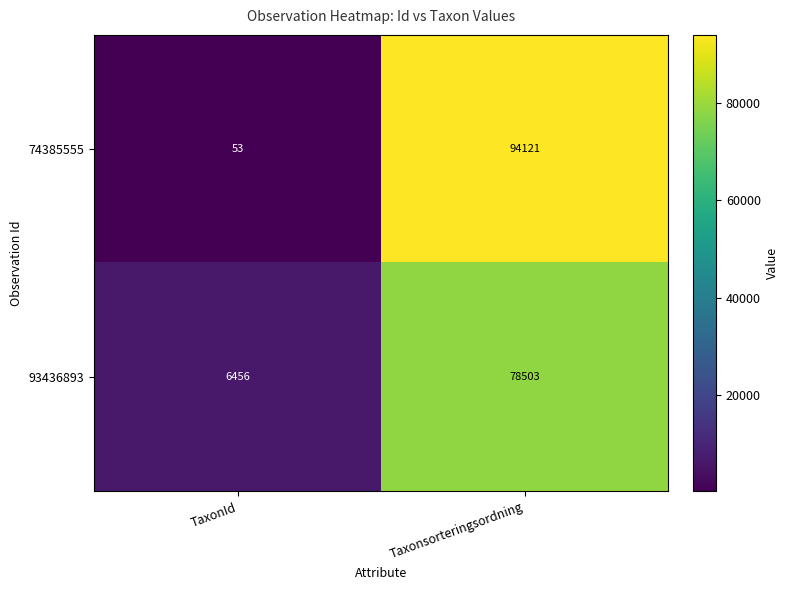

List the series in order of their overall mean, highest first.

74385555, 93436893